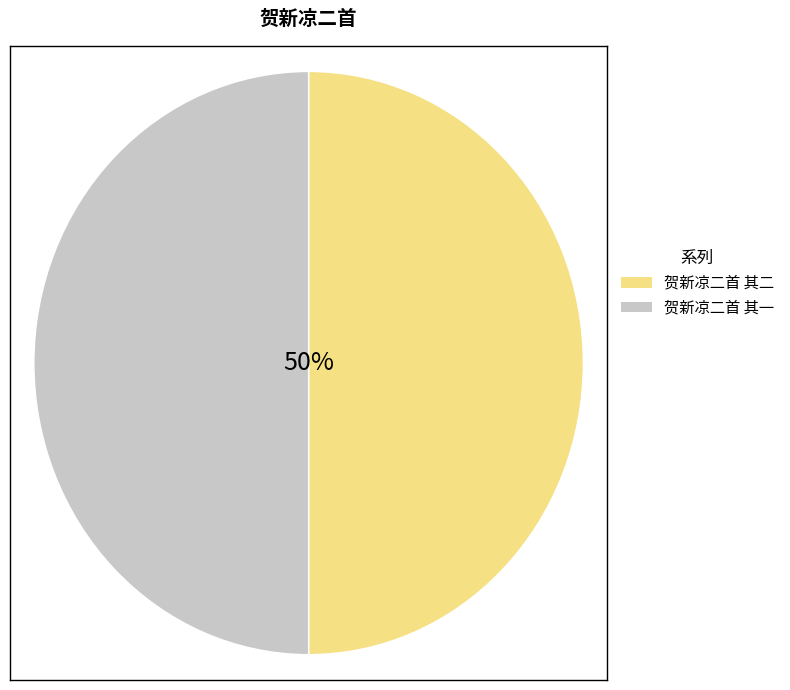

How many segments does this pie chart have?

2